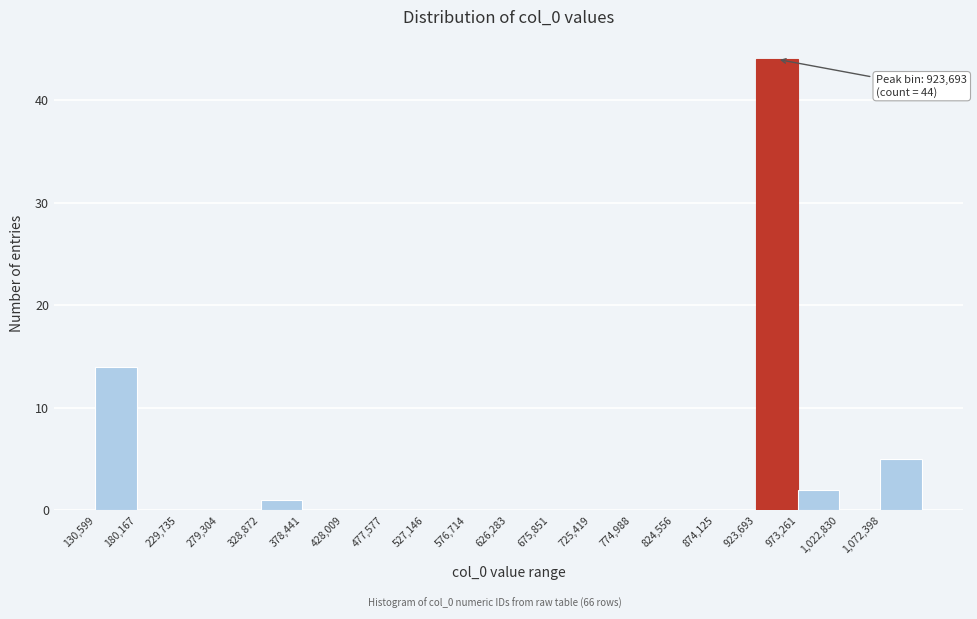

Which range on the x-axis has the tallest bar?

925000 to 975000